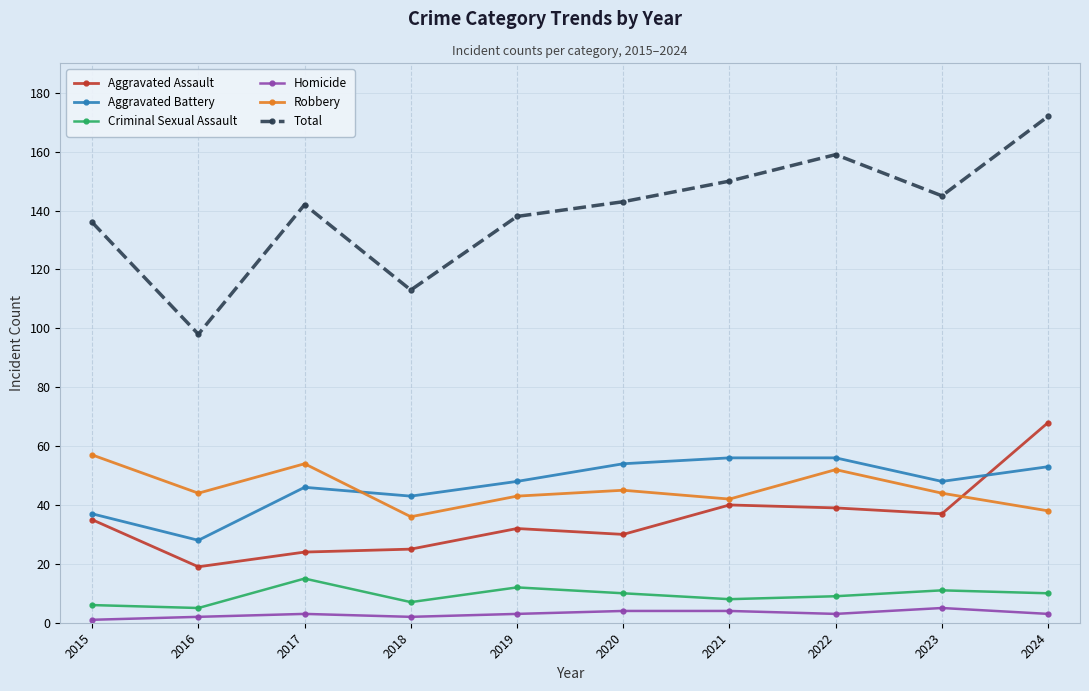

What is the greatest value displayed?

172